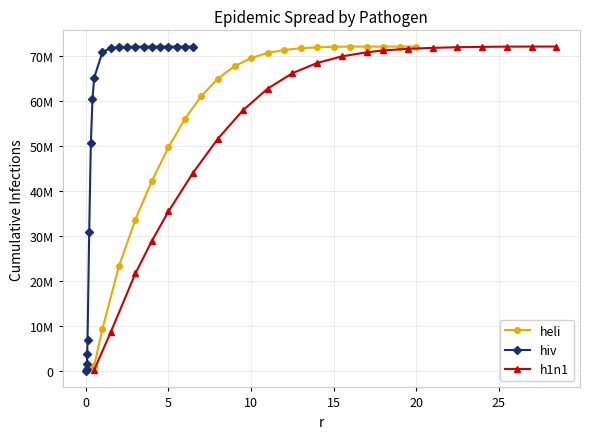

What is the sum of all heli values?

1195648563